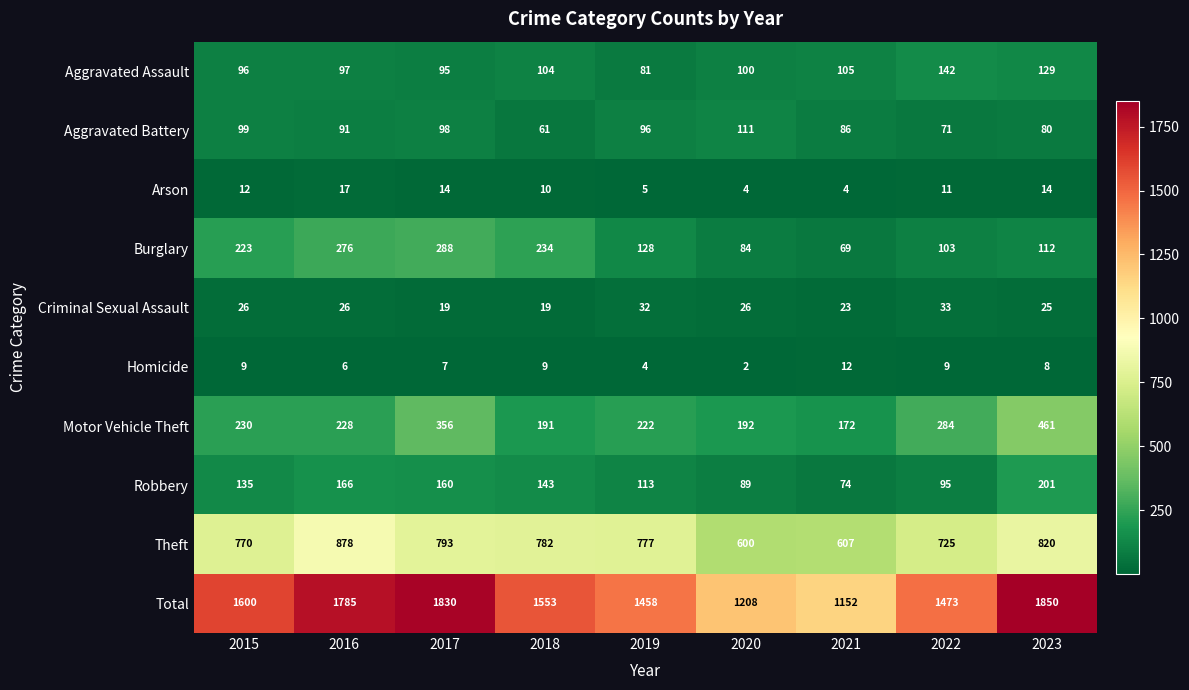

What is the sum of all Homicide values?

66